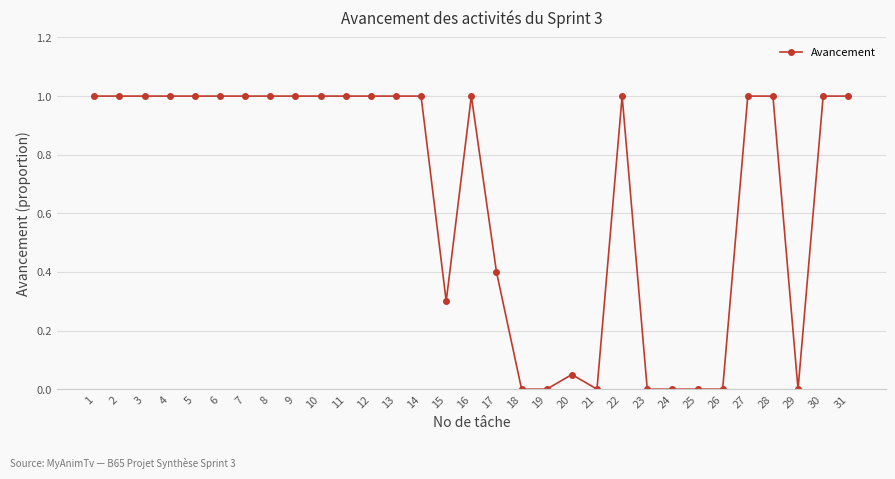

What is the greatest value displayed?

1.0